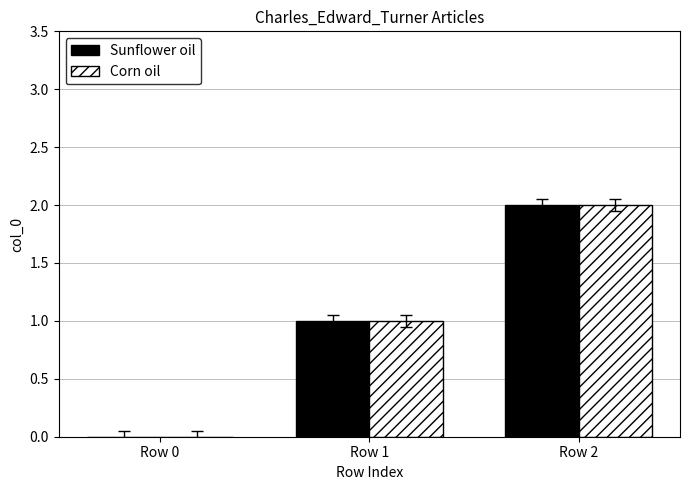

At which category is the sum across all series the highest?

Row 2